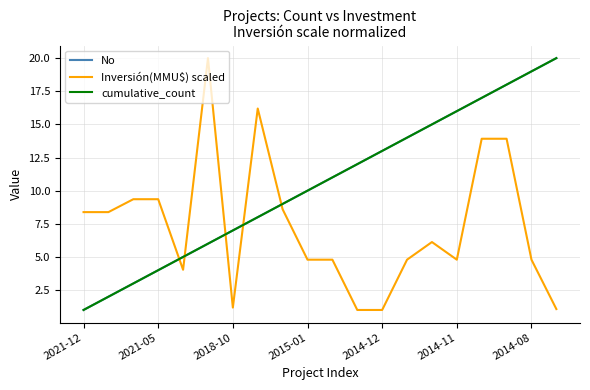

Does the chart display data point markers on the line(s)?

No